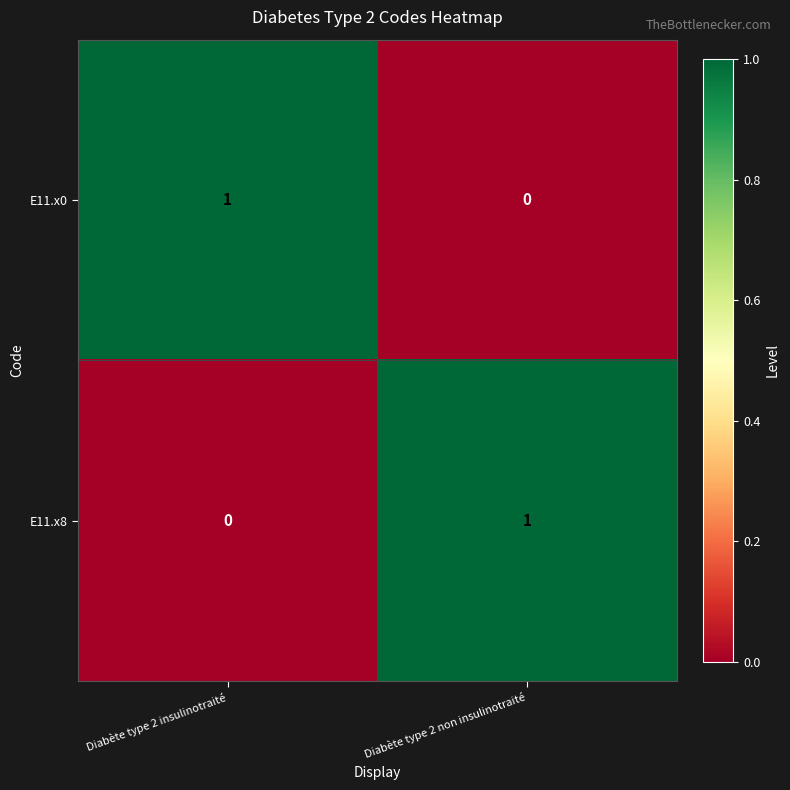

At which label is E11.x0 closest to 0?

Diabète type 2 non insulinotraité